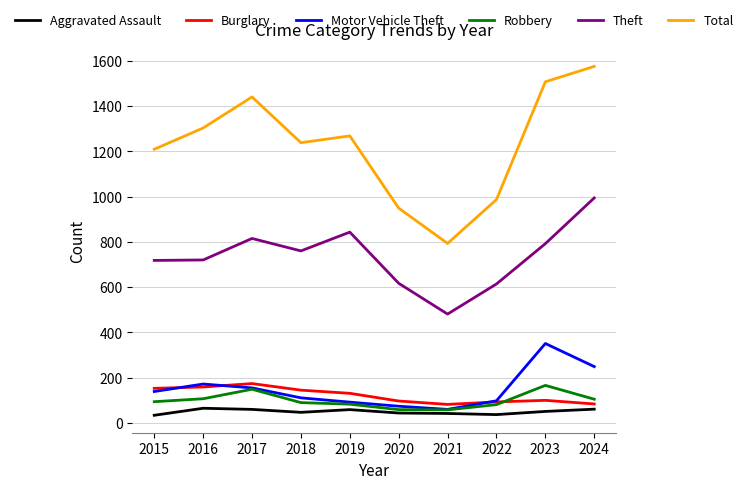

The value of Aggravated Assault at 2022 is 37. True or false?

True